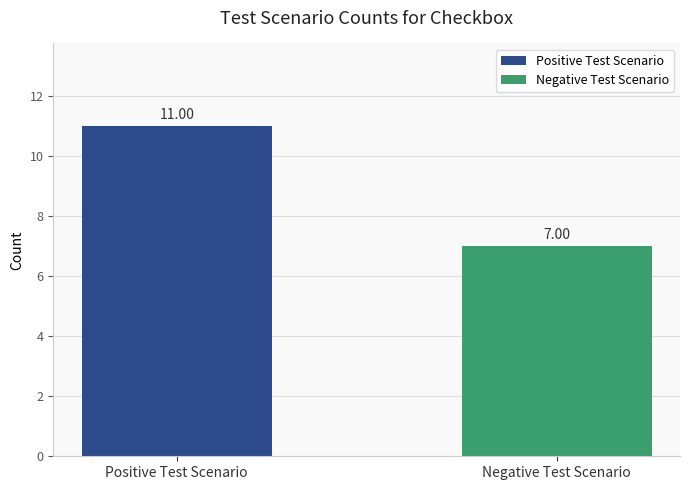

What is the label of the 1st bar from the left?

Positive Test Scenario